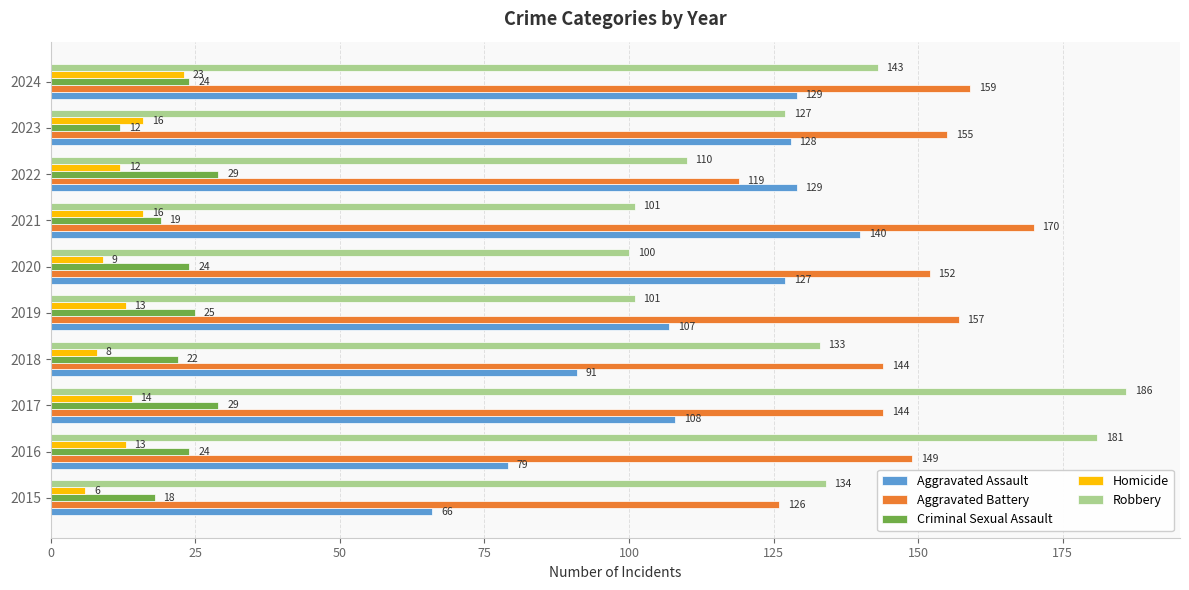

True or false: Aggravated Battery has a value of 248 at 2019.

False